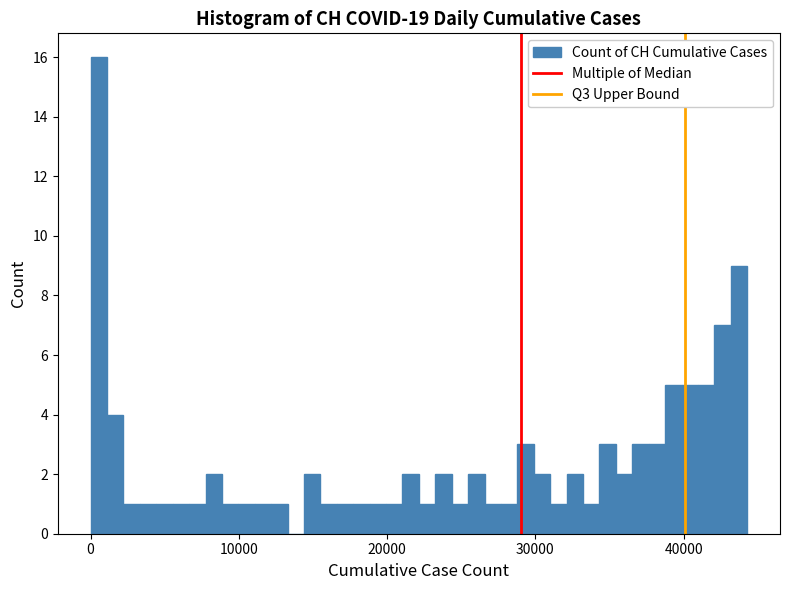

Around what value on the x-axis is the tallest bar? Give the approximate position of its centre, as read against the axis.

1000